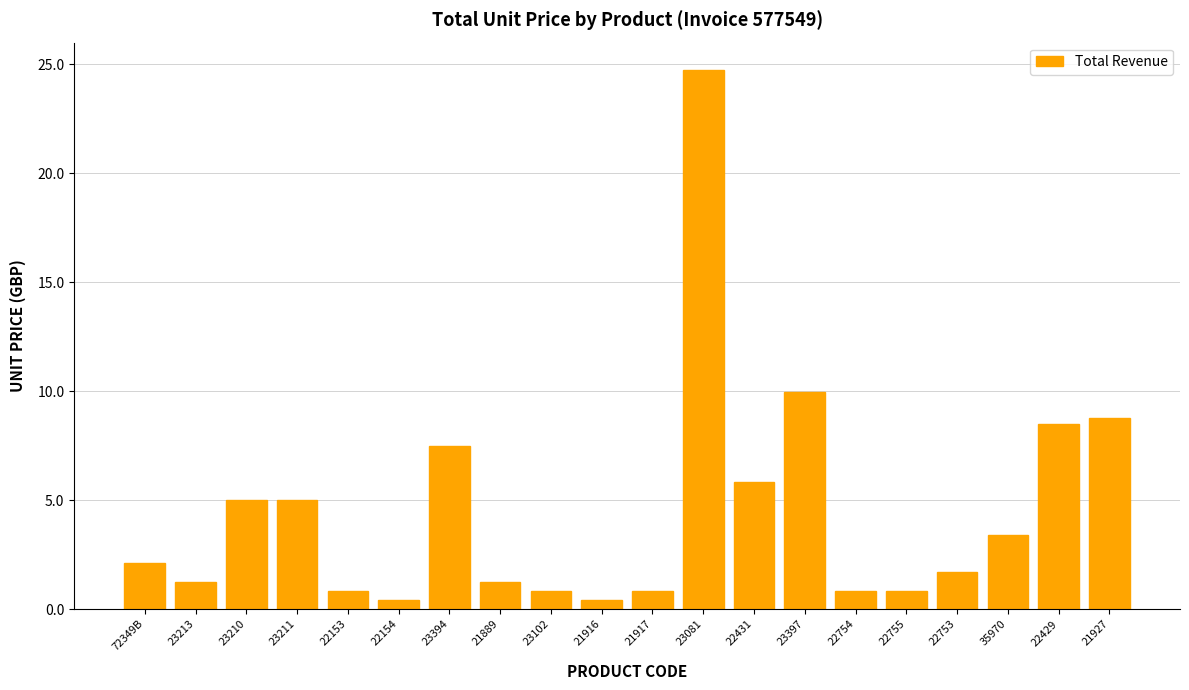

What is the maximum value shown in the chart?

24.8